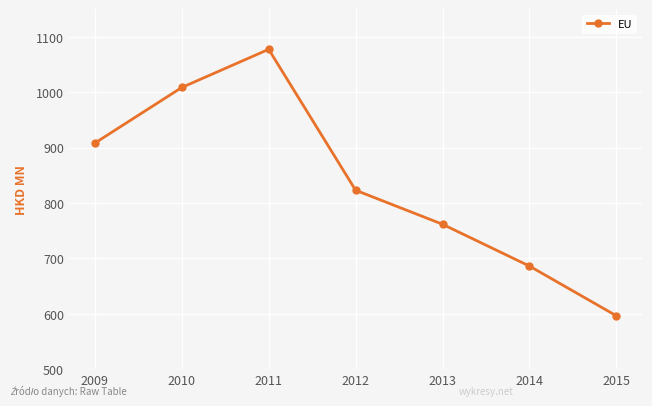

What is the maximum value shown in the chart?

1077.4